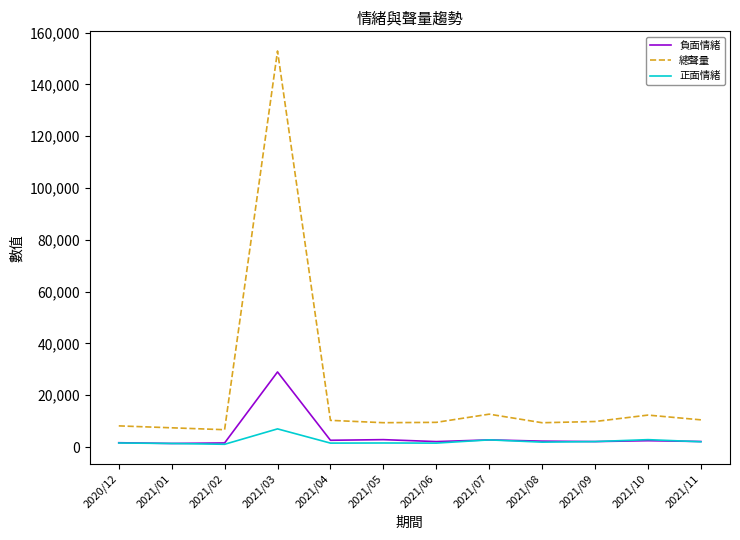

What is the difference between the maximum and minimum values in the 正面情緒 series?

5946